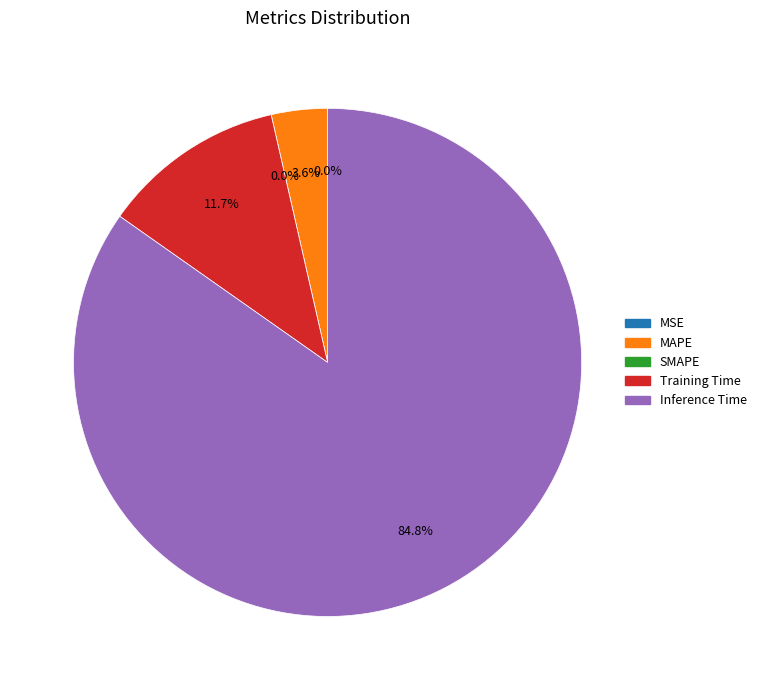

Count the number of slices in the pie.

5